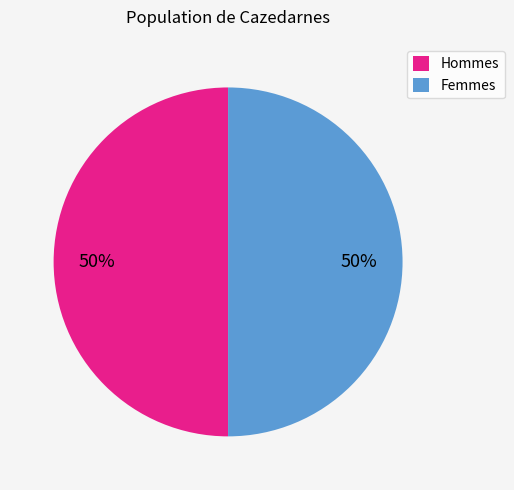

What is the ratio of the value at Hommes to the value at Femmes?

1.0